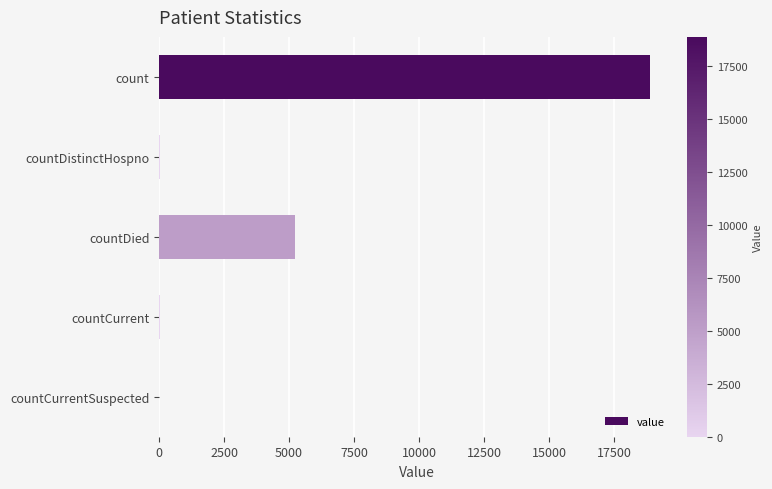

Count the number of data series in this chart.

1